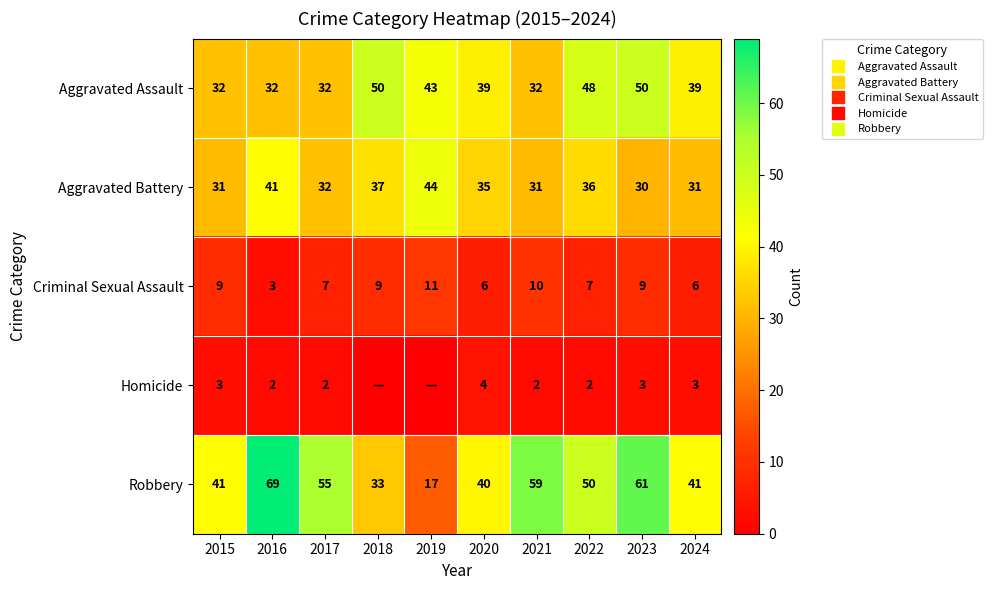

Rank the categories by Criminal Sexual Assault value from highest to lowest.

2019, 2021, 2015, 2018, 2023, 2017, 2022, 2020, 2024, 2016